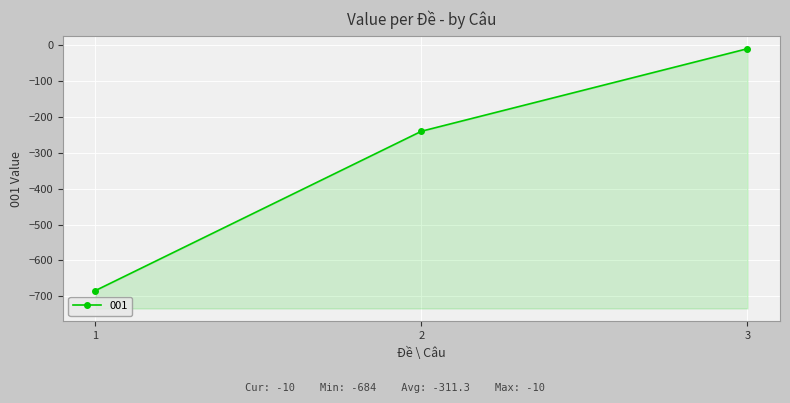

At which label is the value closest to -347?

2